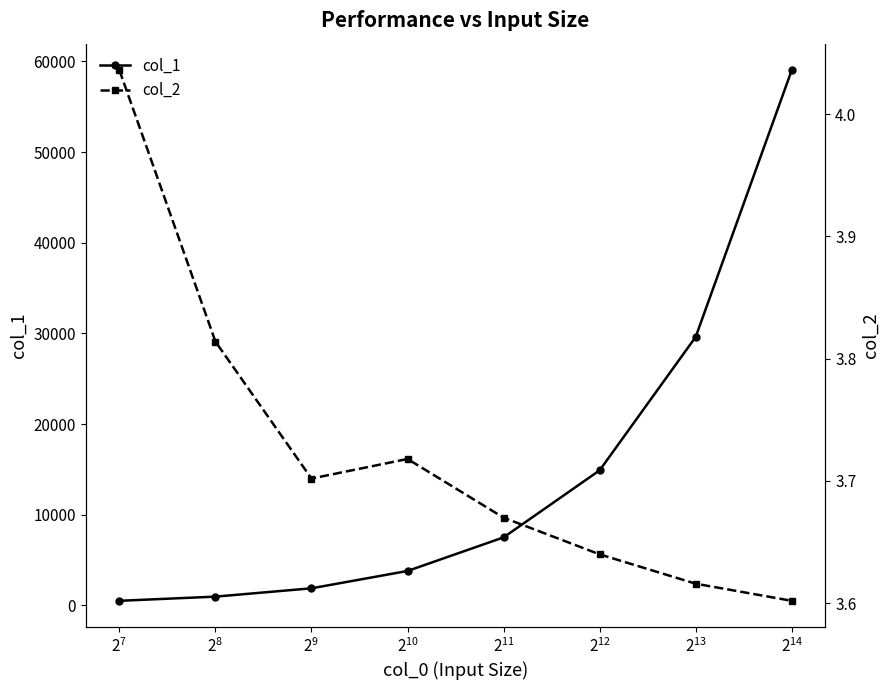

What is the value of the col_1 point at the 3rd from the left?

1895.2